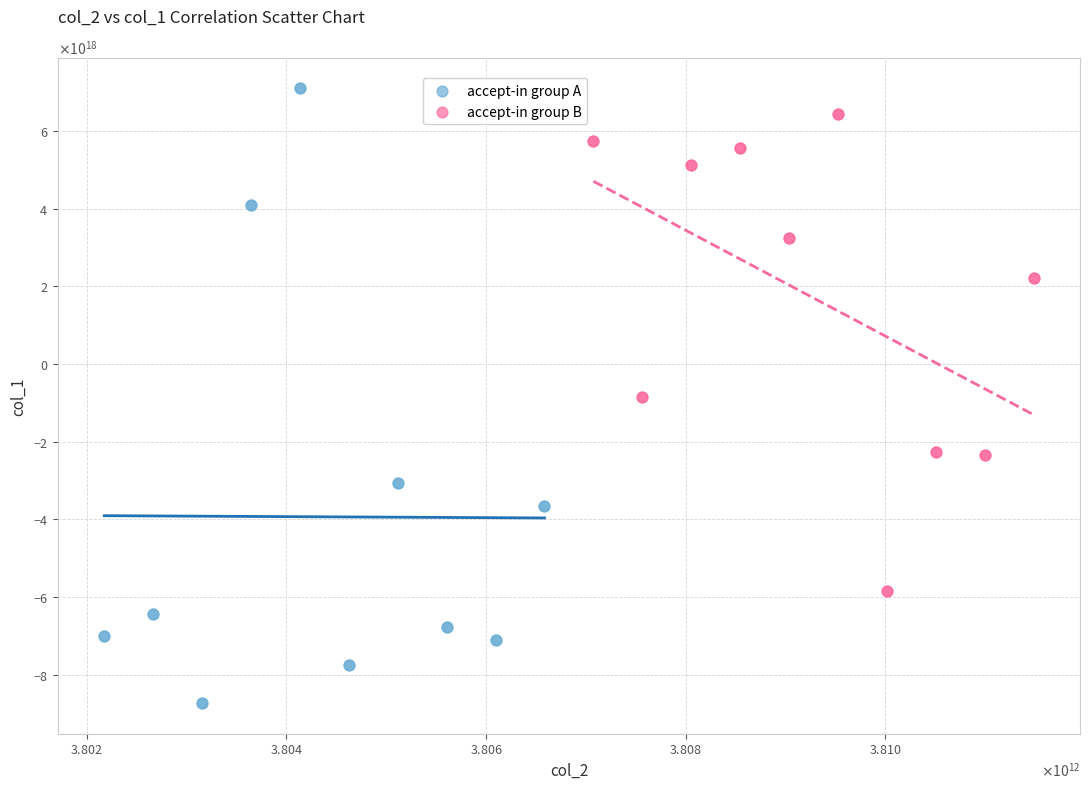

Which series contains the highest Y value?

accept-in group A